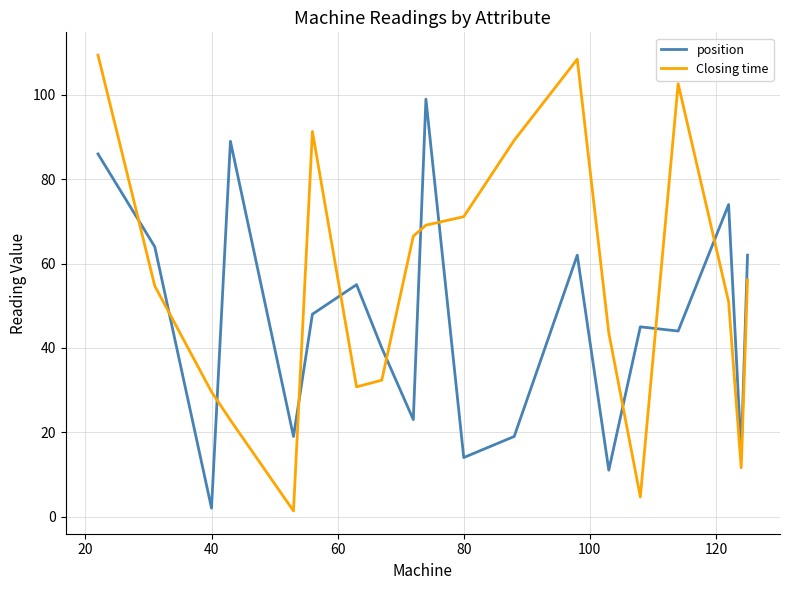

What is the difference between the second highest and second lowest values in the Closing time series?

103.8